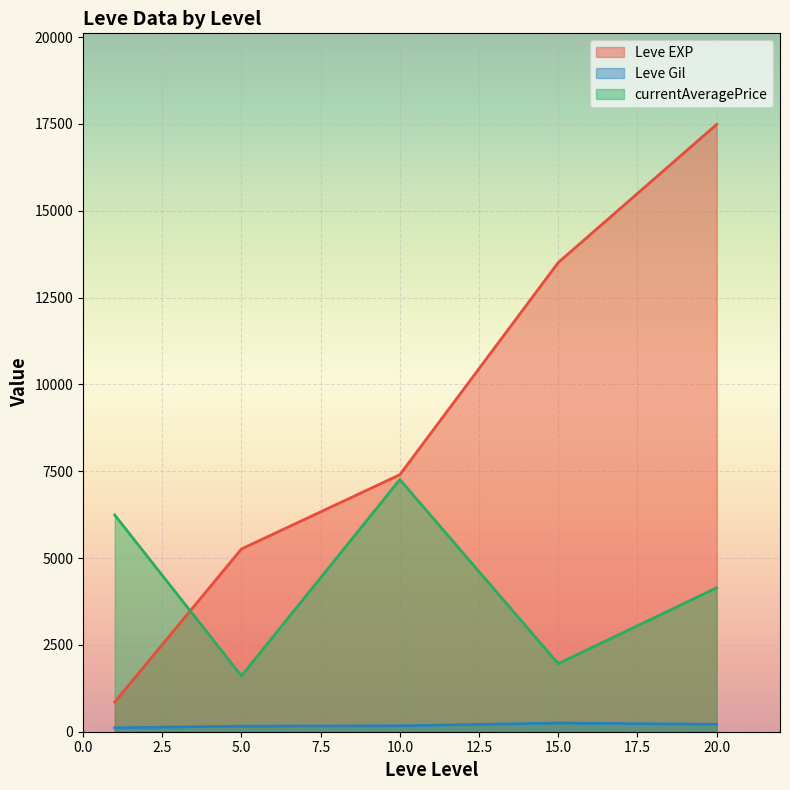

What are all the series names shown in the legend?

Leve EXP, Leve Gil, currentAveragePrice